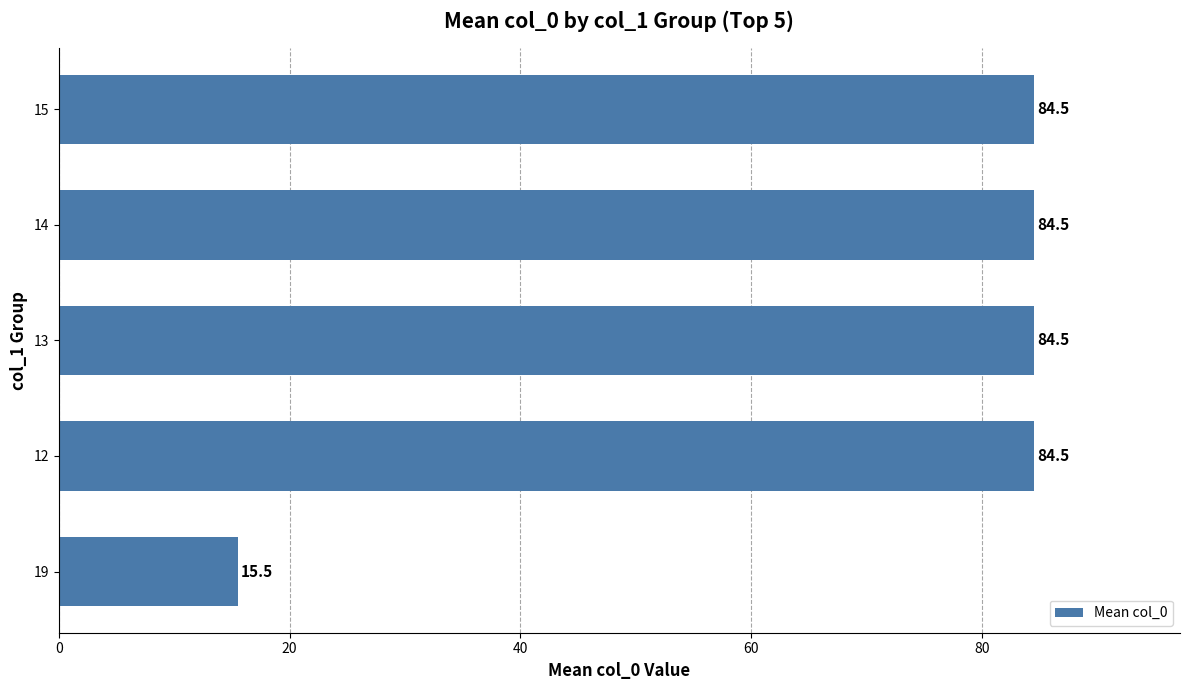

At which label is the value closest to 50?

19